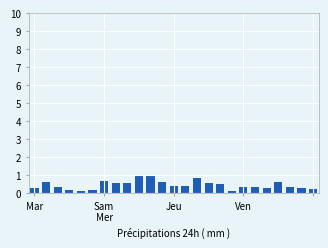

What is the value of the 8th bar from the left?

0.6